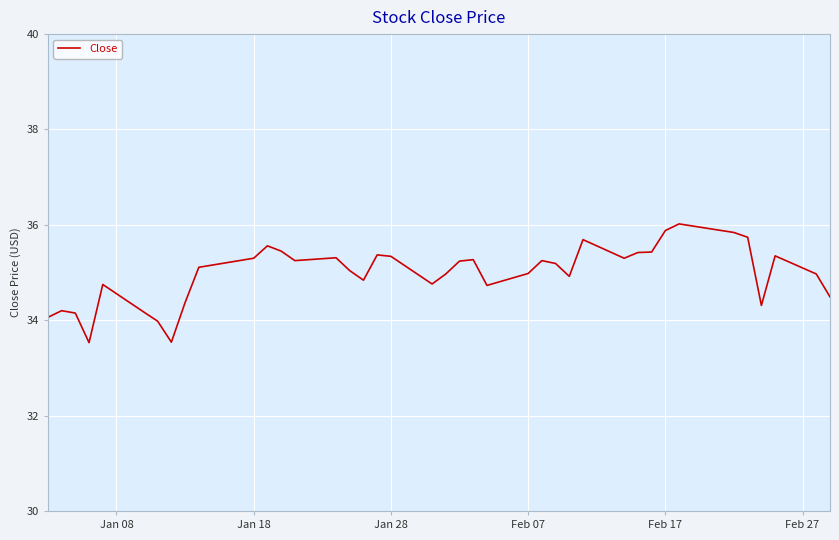

What is the maximum value shown in the chart?

36.0